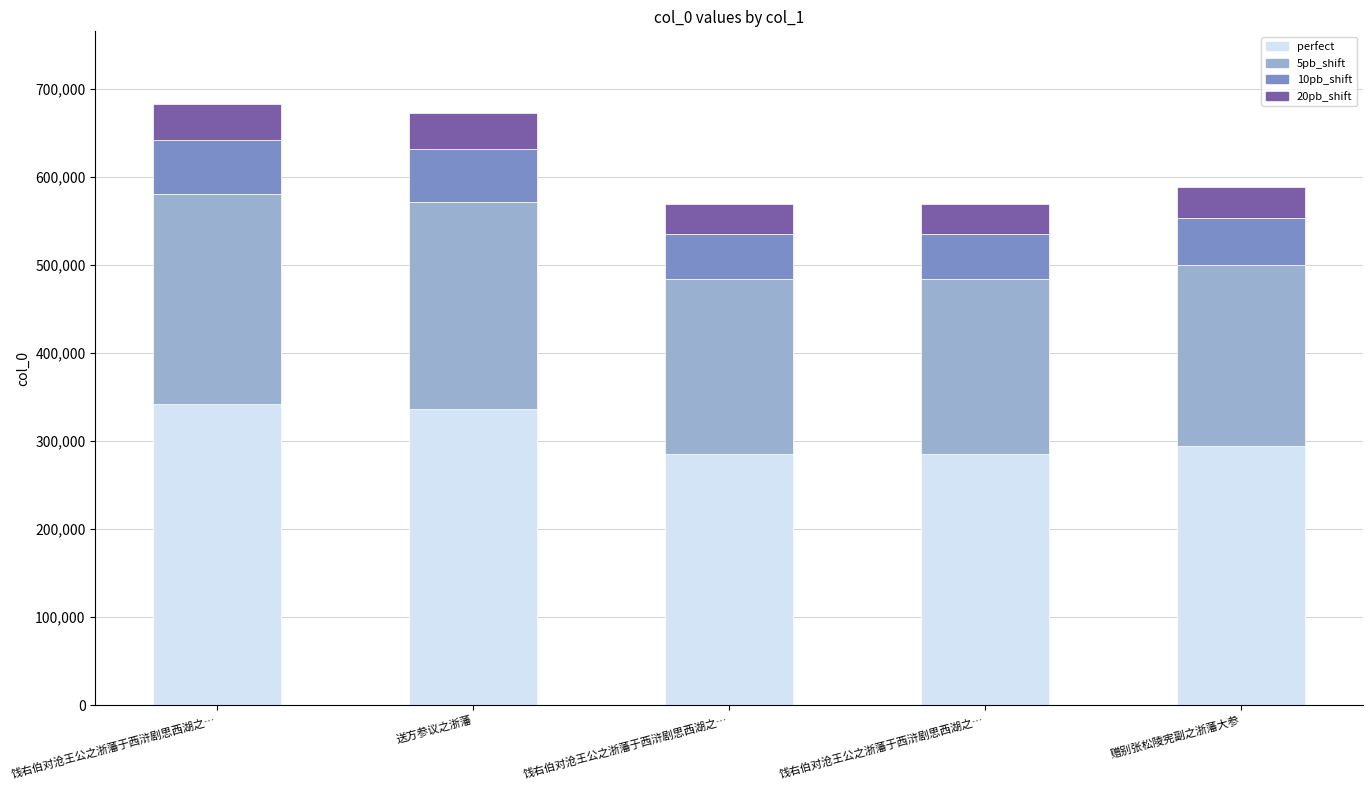

How many series are shown in this chart?

4